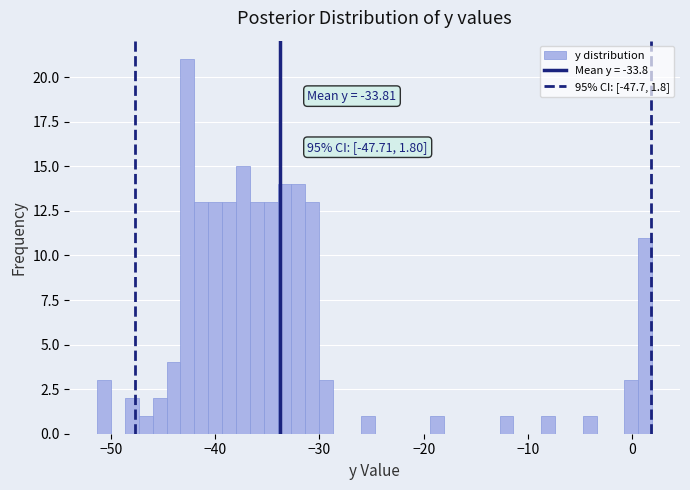

Read against the x-axis, roughly where is the centre of the tallest bar?

-43